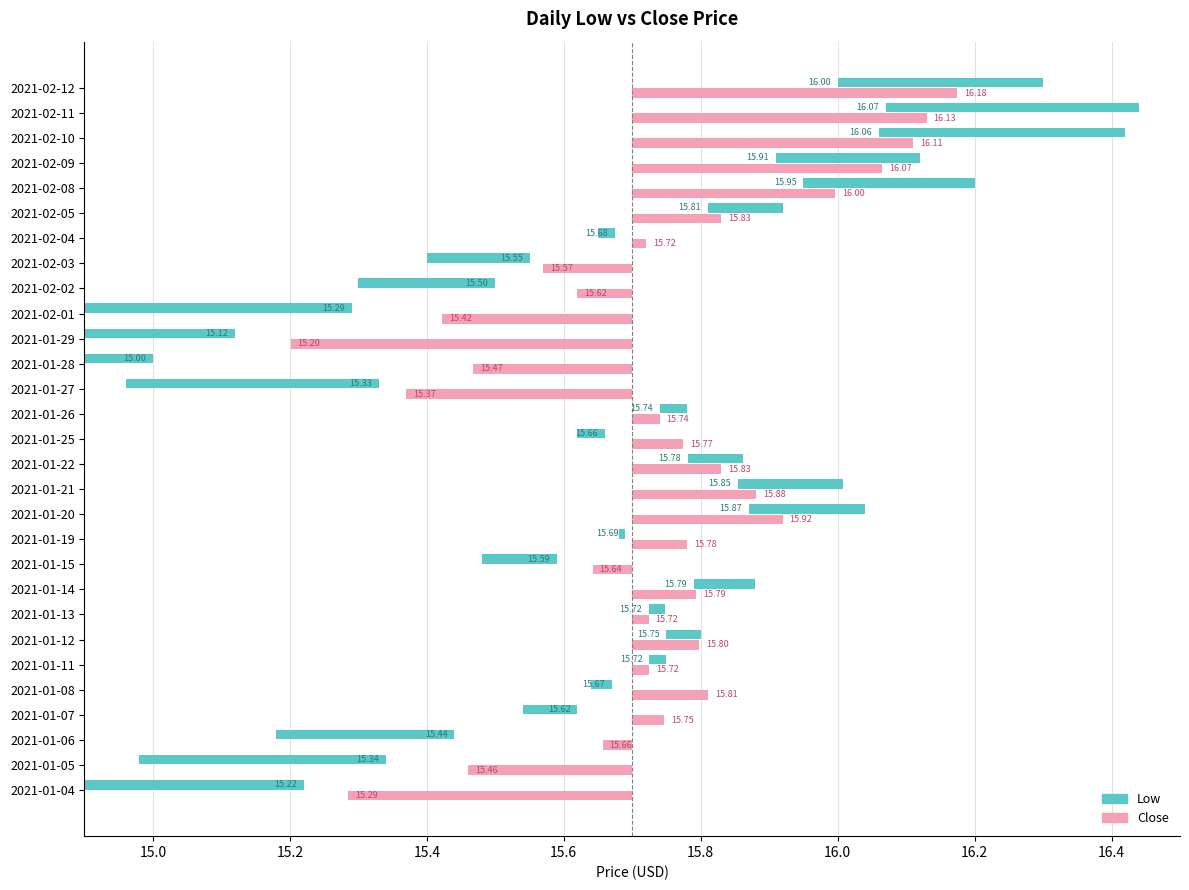

What is the label of the 28th bar from the left?

2021-02-11